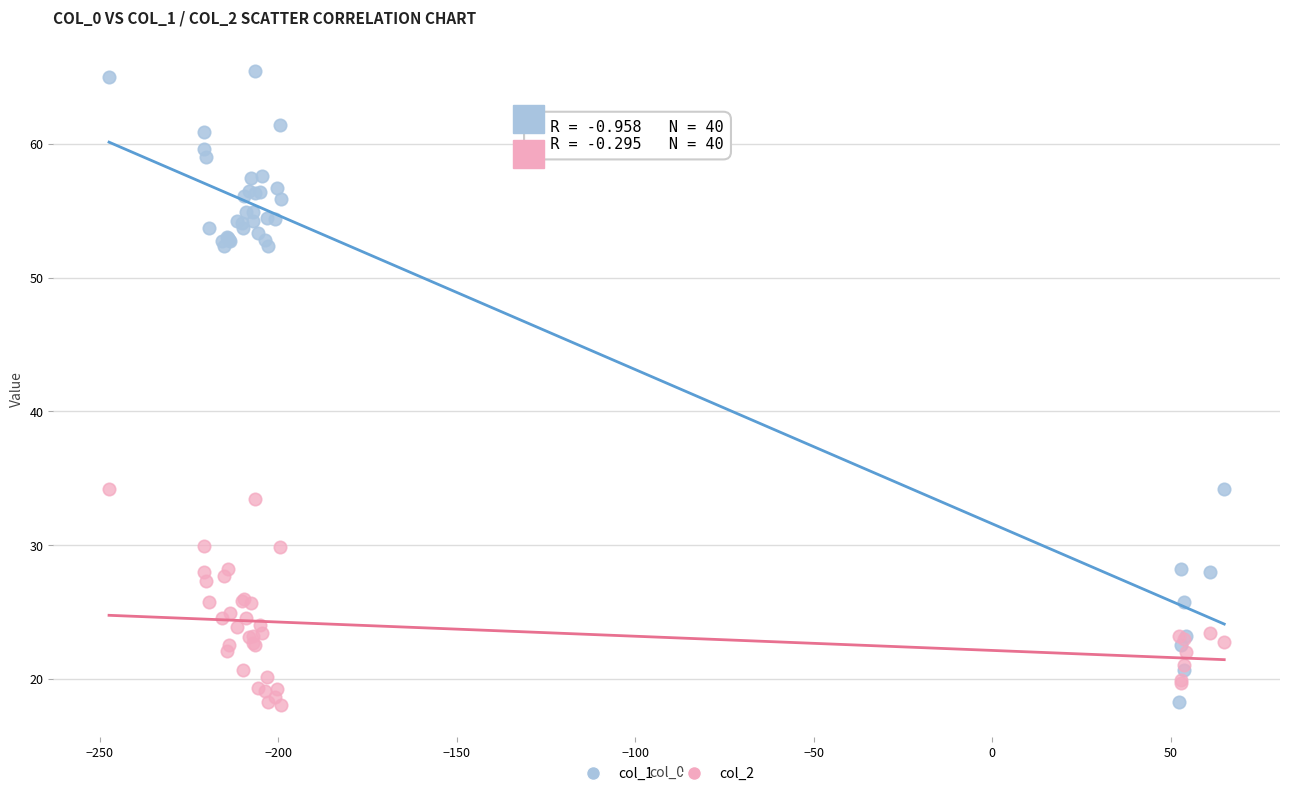

Which series has the widest spread of Y values?

col_1